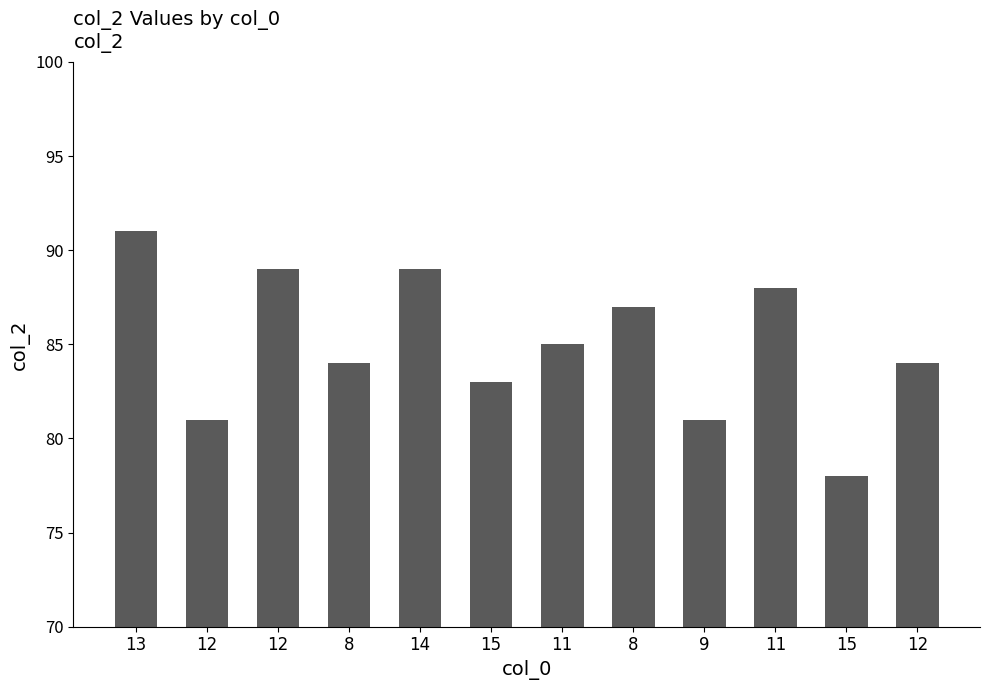

What is the label of the 6th bar from the right?

11